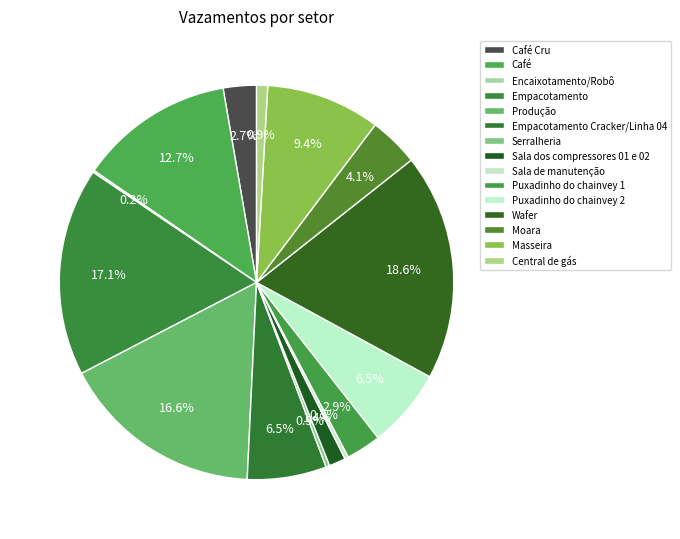

To the nearest percent, what portion does Sala dos compressores 01 e 02 represent?

1%